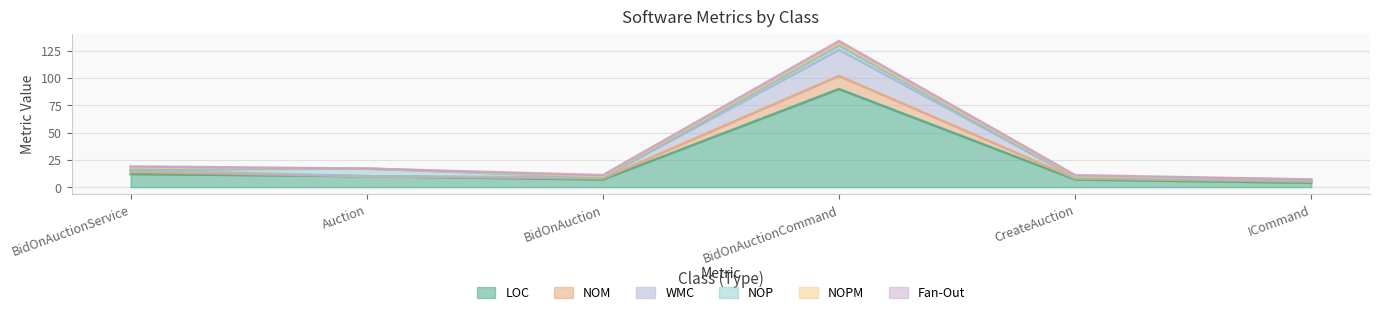

What is the lowest value of the LOC series?

4